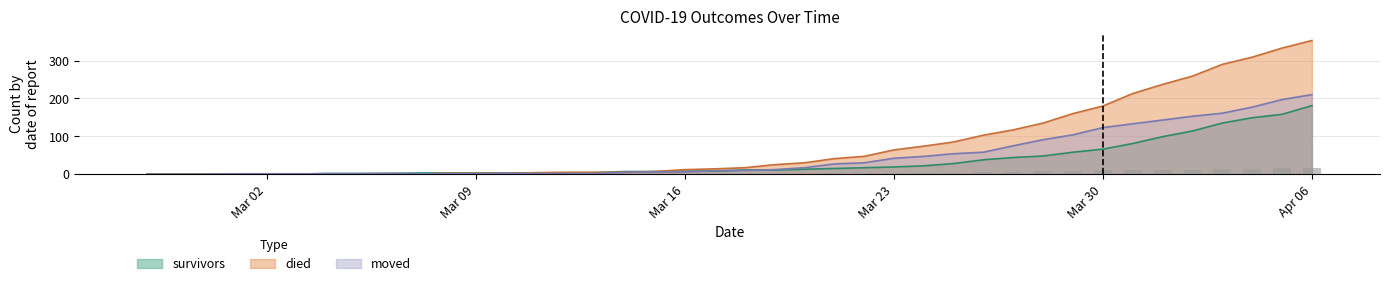

Count the number of data series in this chart.

3